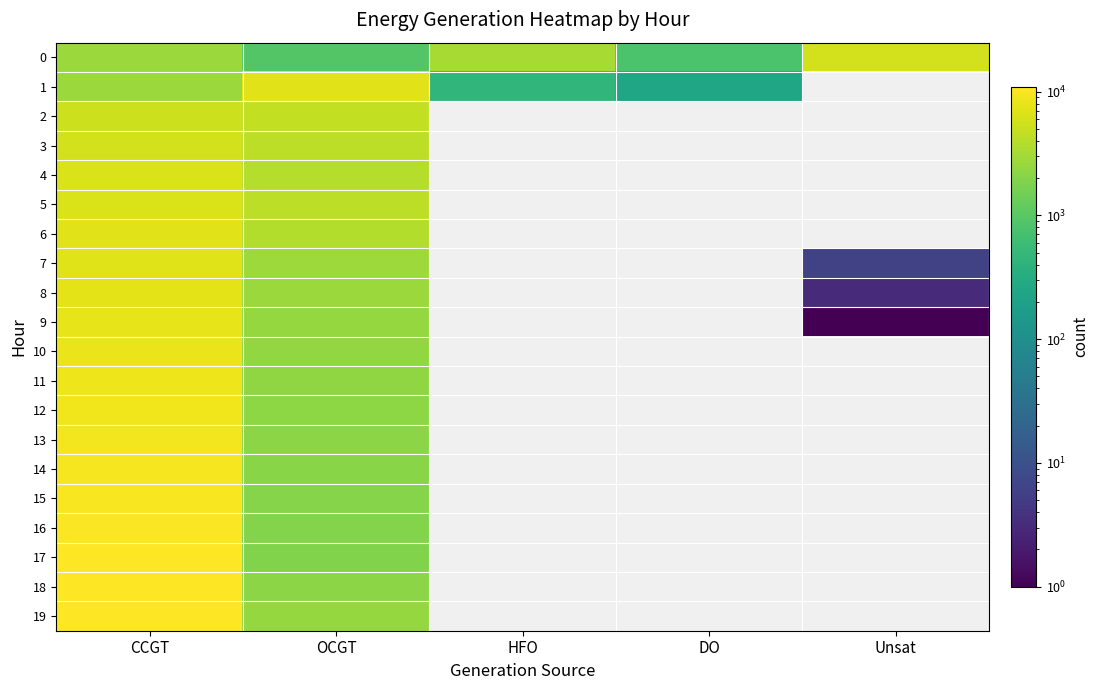

What is the total value across all series at OCGT?

58660.0